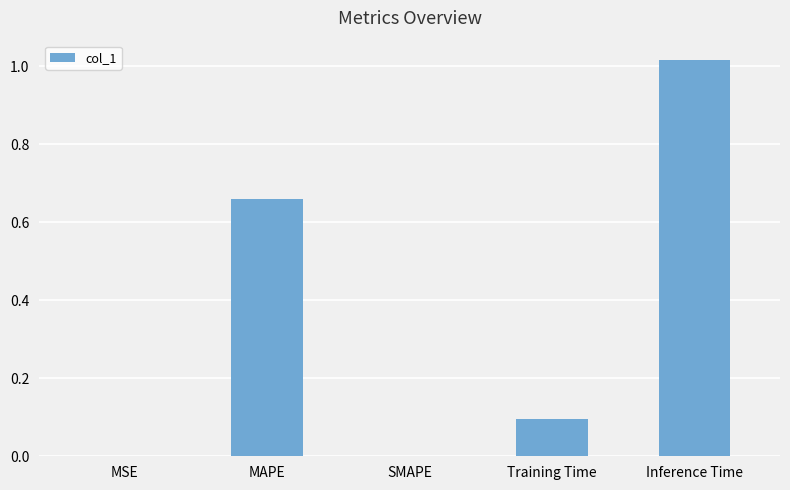

True or false: the data shows 0.0 at SMAPE.

True